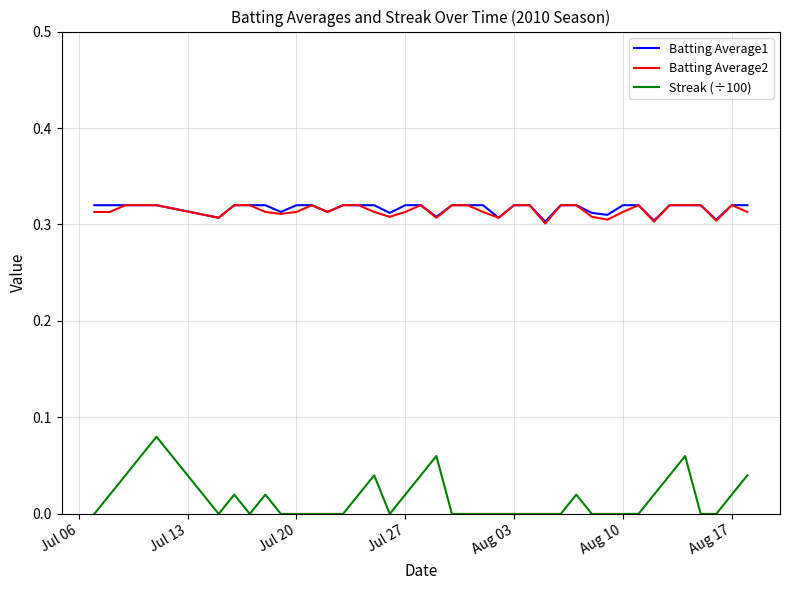

Which series has the widest spread of values?

Streak (÷100)